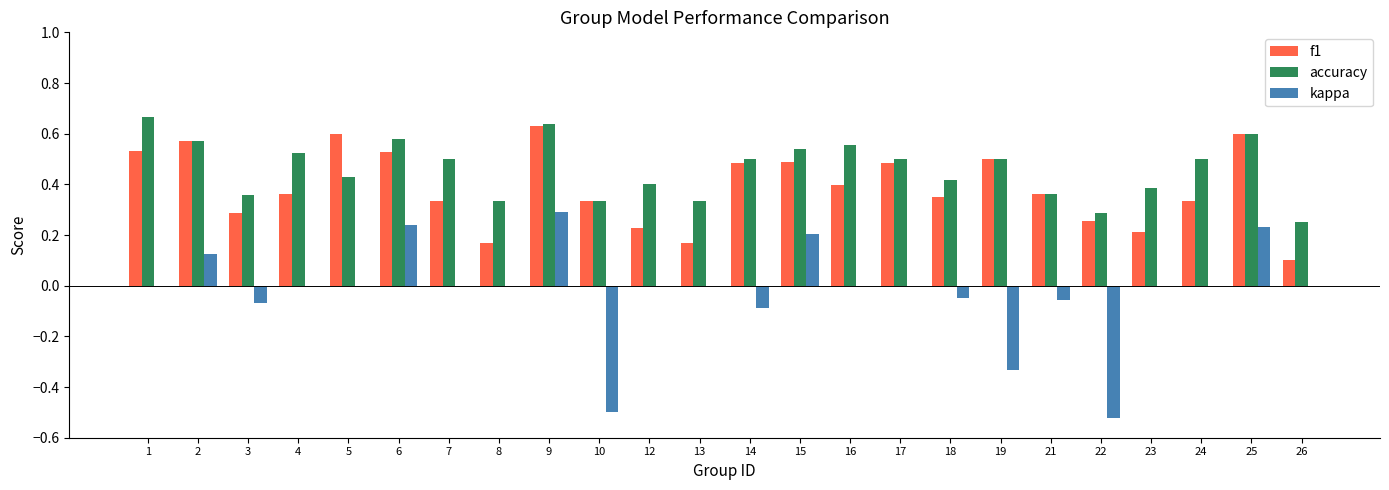

True or false: accuracy has a value of 0.4 at 23.

True